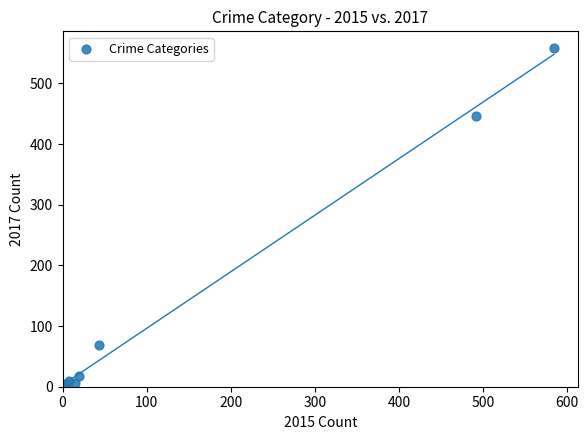

What Y value in the scatter plot is closest to 279?

447